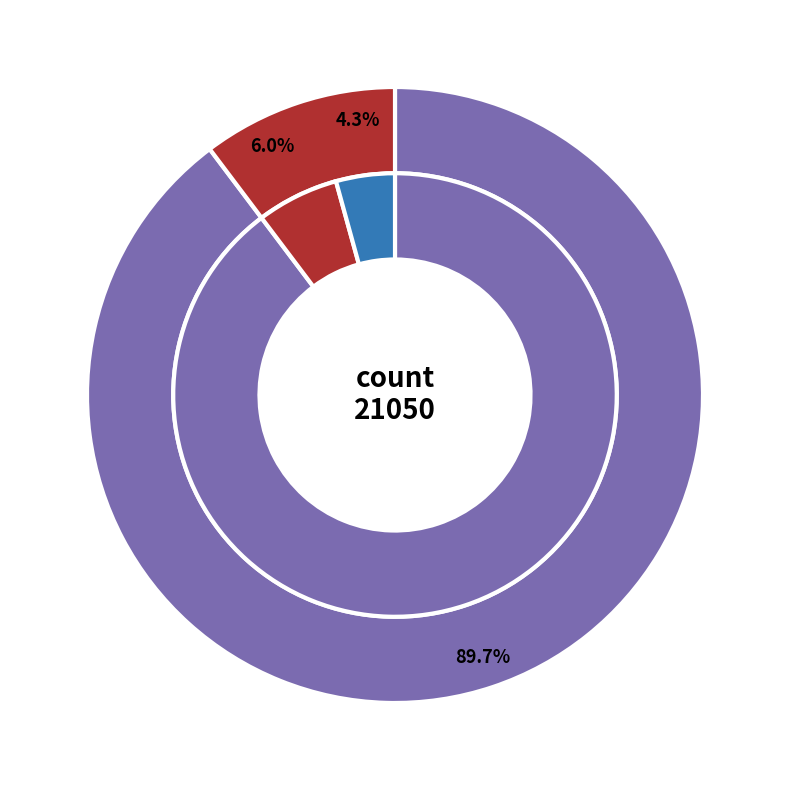

Between countDied and countCurrentSuspected, which is larger?

countDied